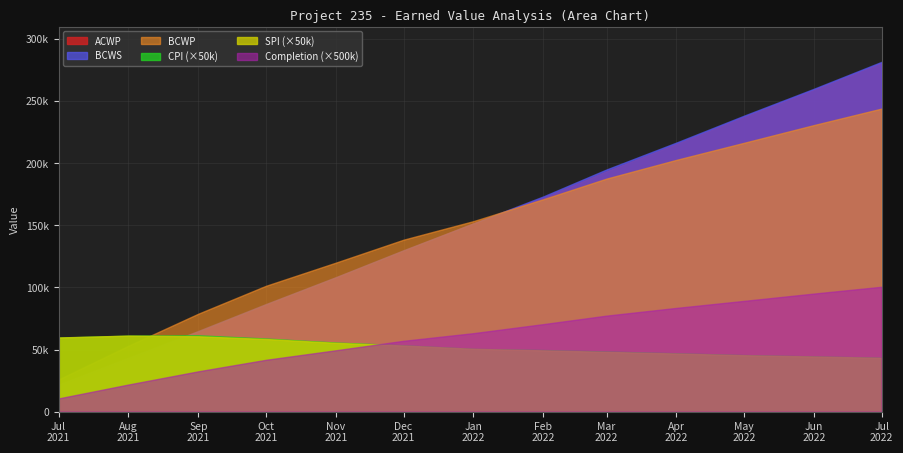

What are all the series names shown in the legend?

ACWP, BCWS, BCWP, CPI (×50k), SPI (×50k), Completion (×500k)